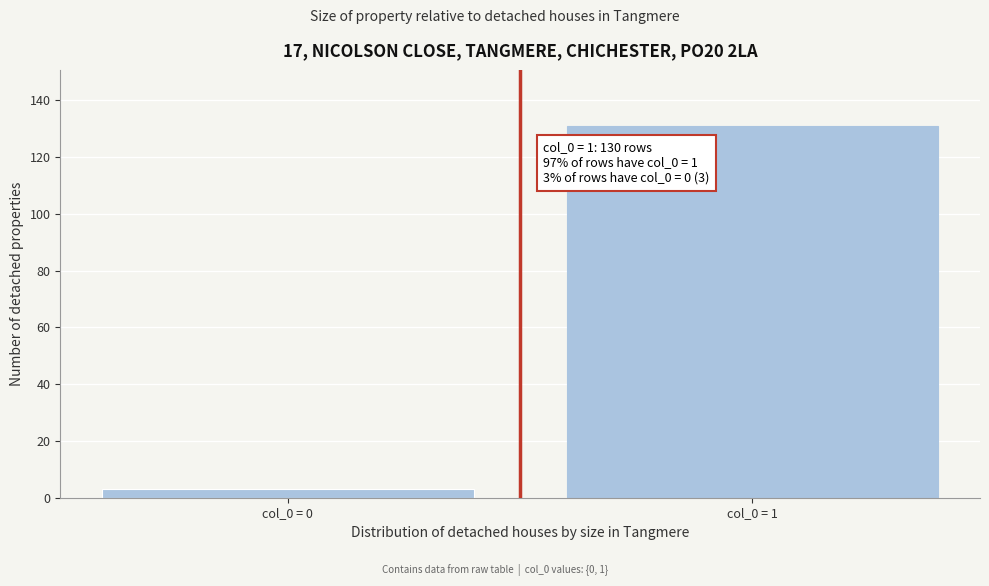

Reading left to right, transcribe all the data shown in this chart.

col_0 = 0=3	col_0 = 1=131